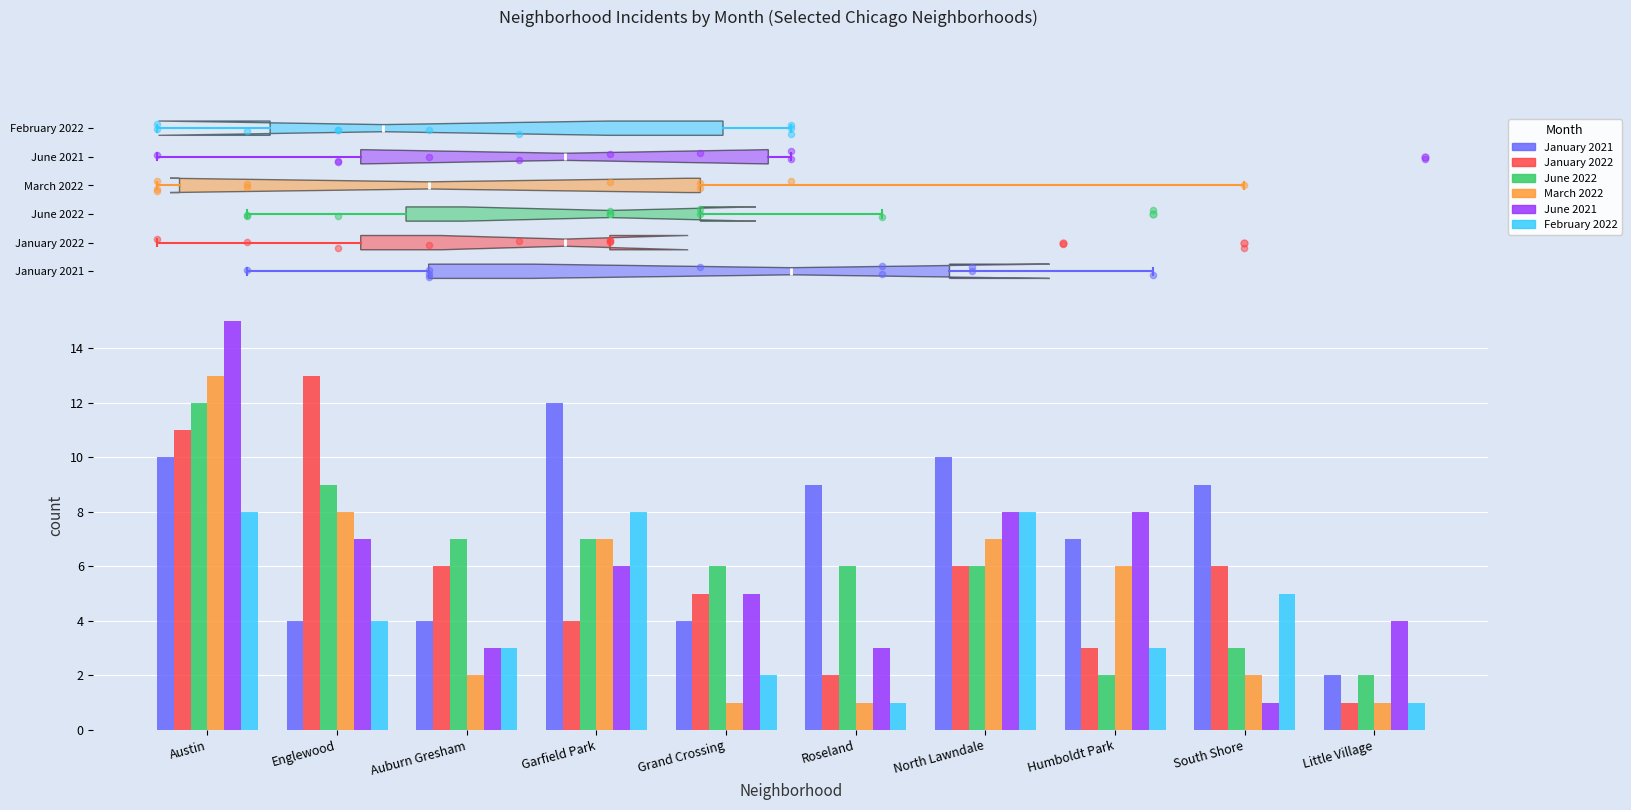

Which series reaches the minimum Y coordinate?

January 2022